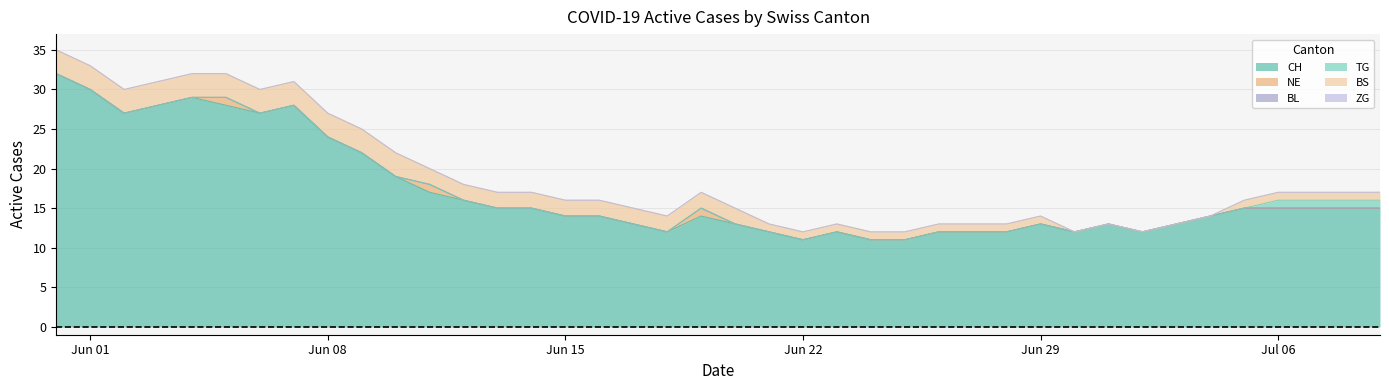

At which category is the sum across all series the highest?

2020-05-31